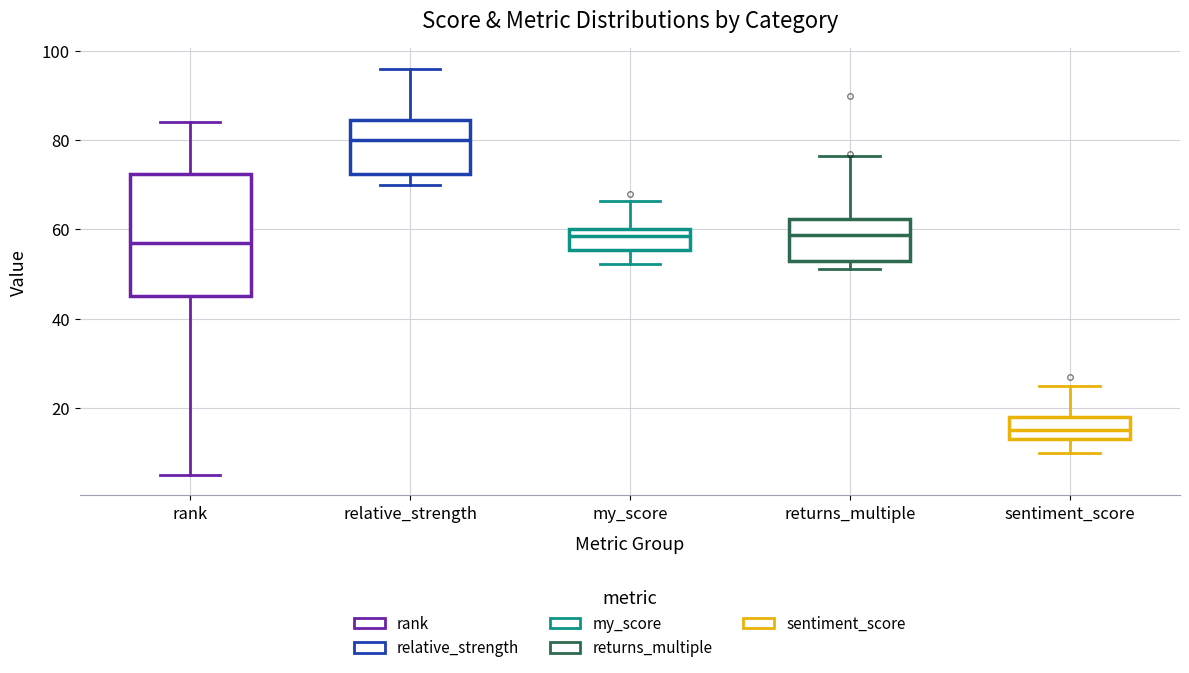

Where is the lower edge of the box for relative_strength on the y-axis? The values are not printed on the chart, so give them approximately, as read against the axis.

72